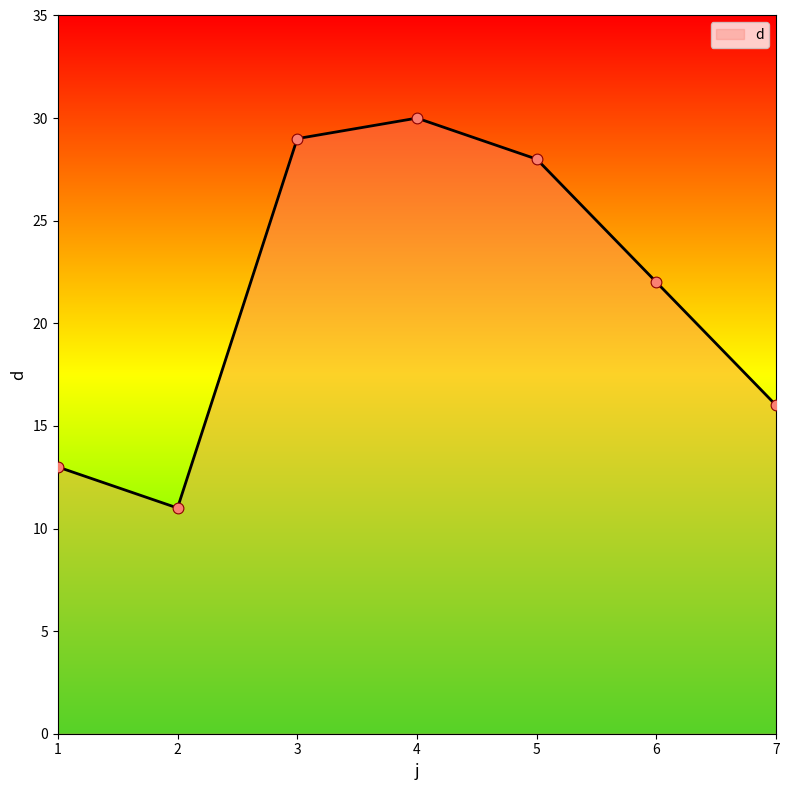

Between 1 and 6, which is larger?

6